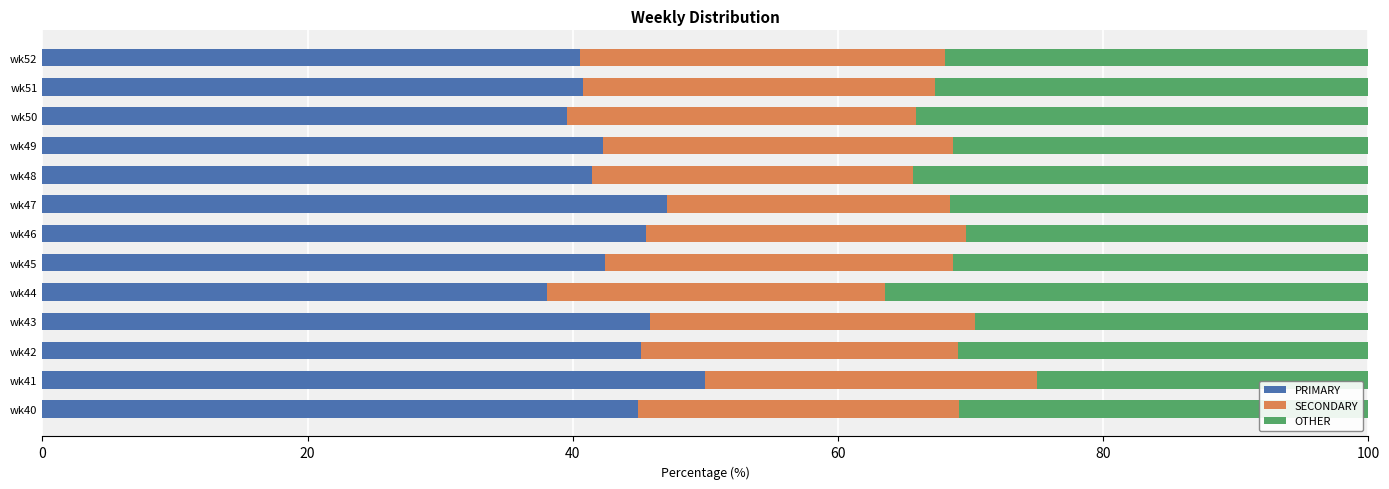

What is the highest value of the PRIMARY series?

50.0